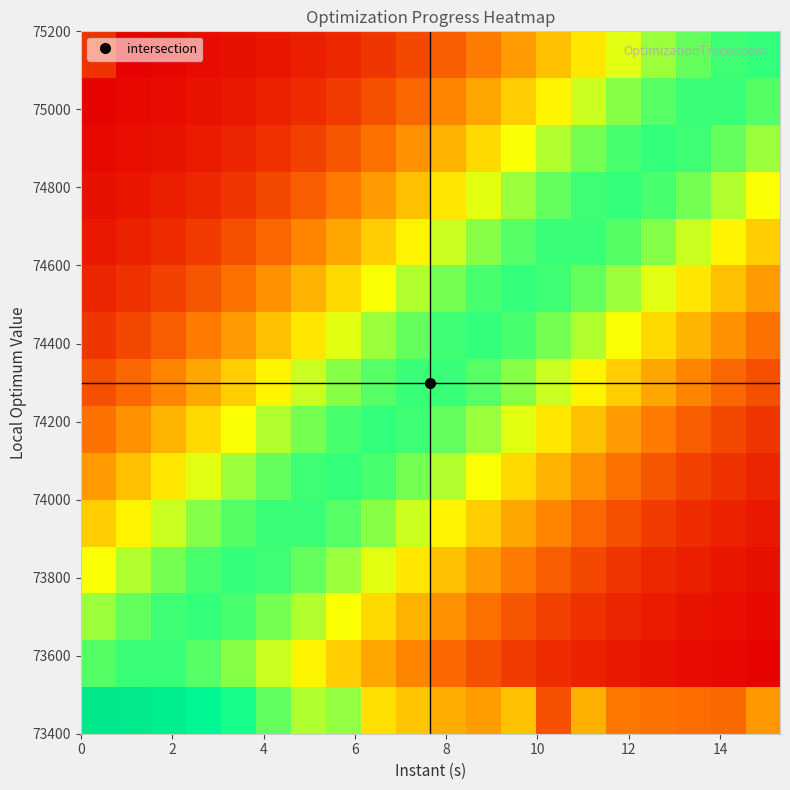

How many distinct data groups are displayed?

15